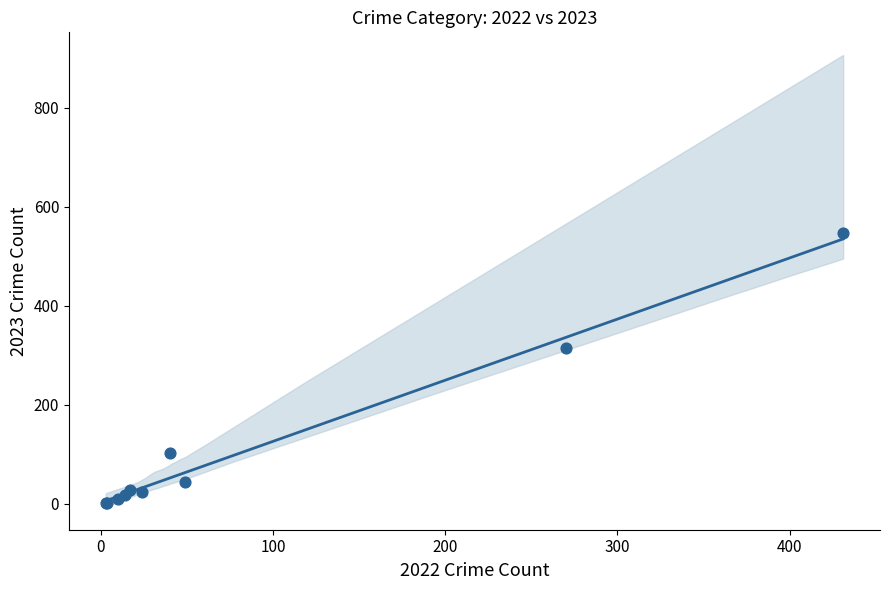

What Y value in the scatter plot is closest to 273?

315